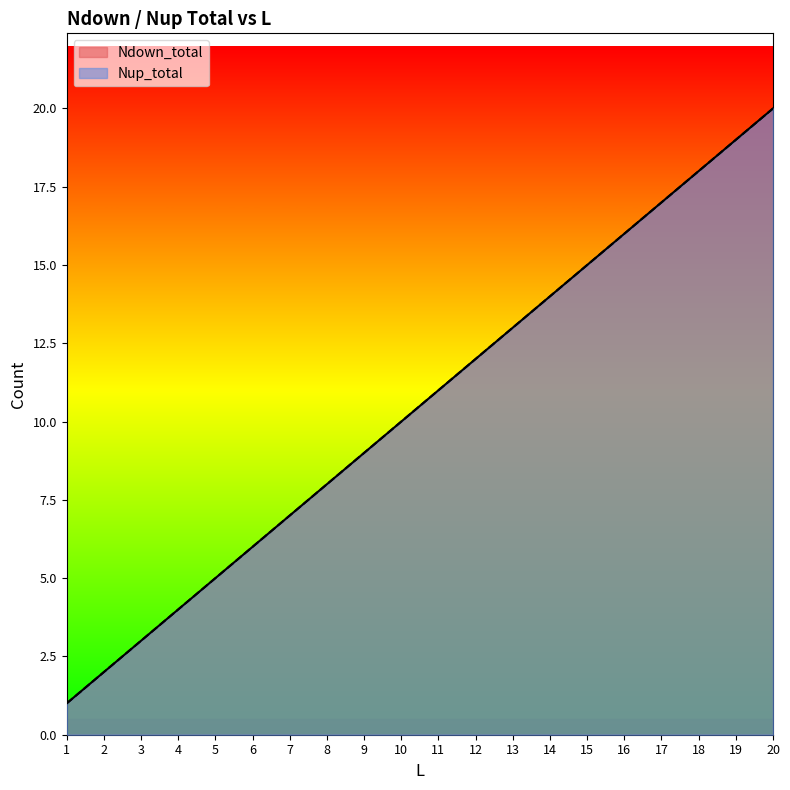

Reading left to right, extract all data points from this chart.

Ndown_total: 1	2	3	4	5	6	7	8	9	10	11	12	13	14	15	16	17	18	19	20
Nup_total: 1	2	3	4	5	6	7	8	9	10	11	12	13	14	15	16	17	18	19	20